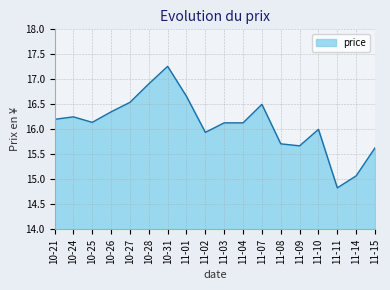

What position from the right is 11-15?

1